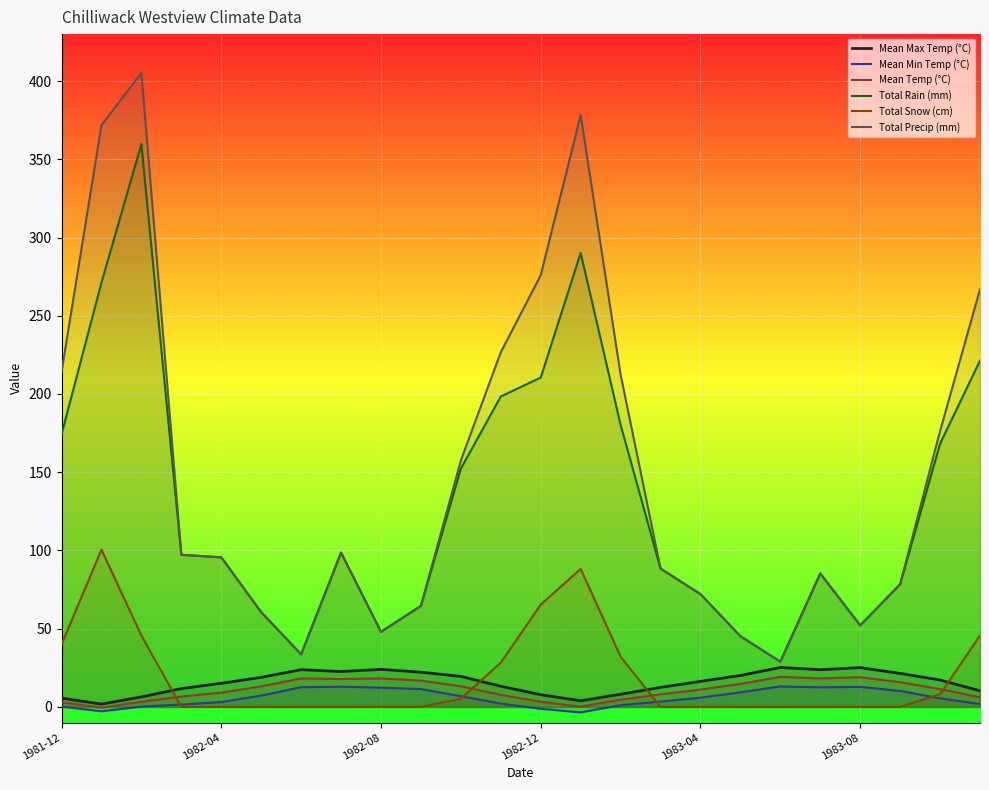

What is the difference between the maximum and second lowest values in the Mean Temp (°C) series?

19.0